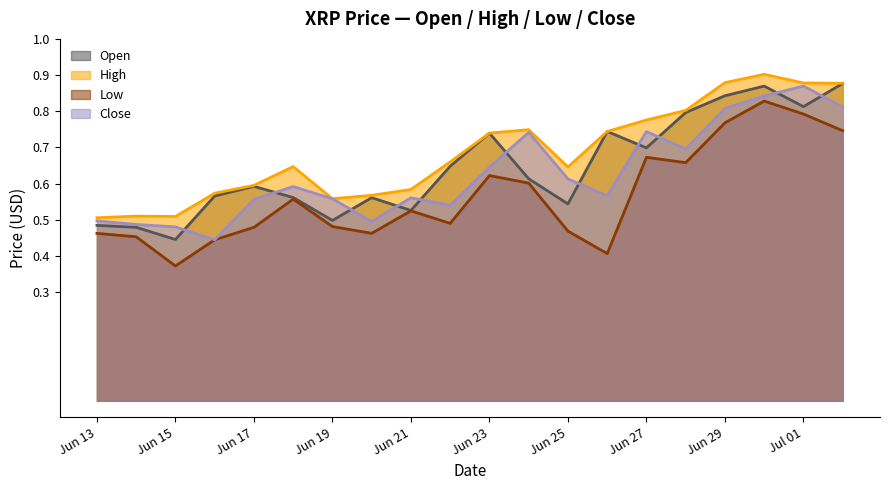

Where is the first local maximum for High?

Jun 14